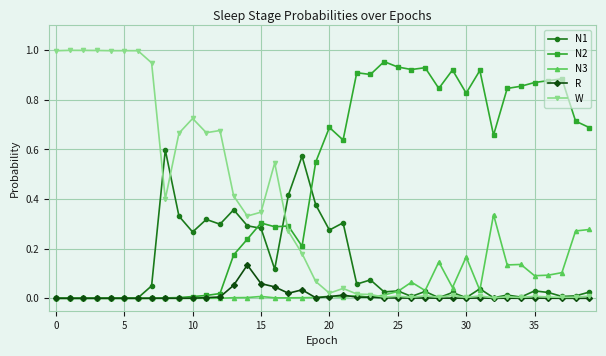

Which series has the largest total across all categories?

N2